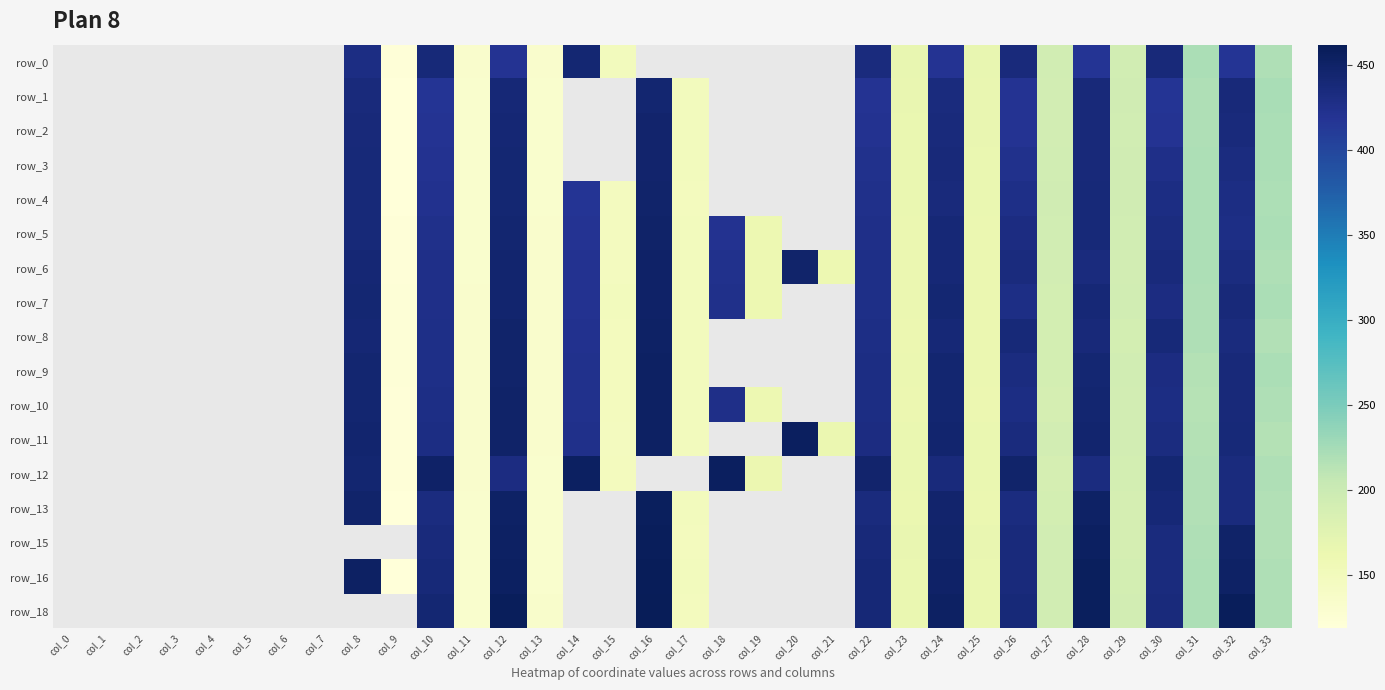

At which category does the chart reach its peak across all series?

col_16